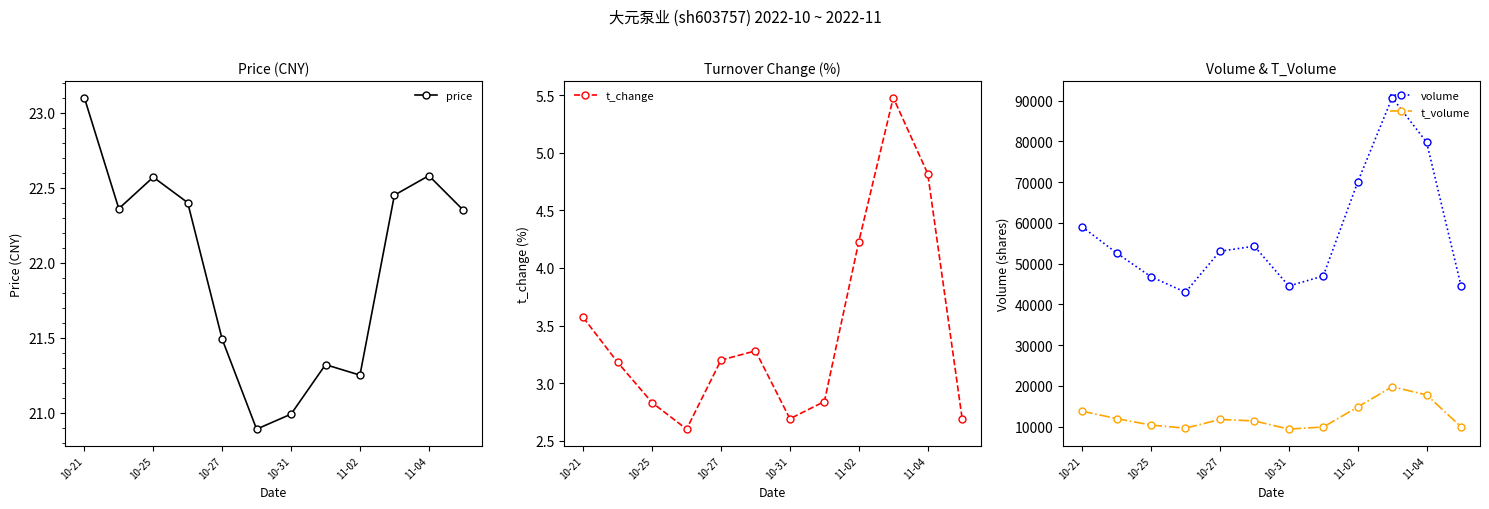

Which series has the largest range (max minus min)?

volume